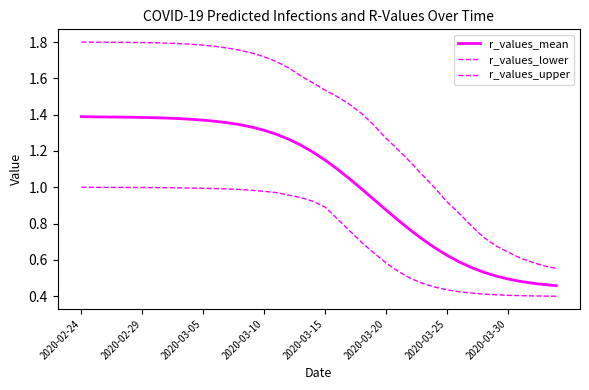

Reading left to right, what are all the values shown in this chart?

r_values_mean: 1.4	1.4	1.4	1.4	1.4	1.4	1.4	1.4	1.4	1.4	1.4	1.4	1.4	1.3	1.3	1.3	1.3	1.3	1.2	1.2	1.2	1.1	1.0	1.0	0.9	0.9	0.8	0.8	0.7	0.7	0.6	0.6	0.6	0.5	0.5	0.5	0.5	0.5	0.5	0.5
r_values_lower: 1.0	1.0	1.0	1.0	1.0	1.0	1.0	1.0	1.0	1.0	1.0	1.0	1.0	1.0	1.0	1.0	1.0	1.0	0.9	0.9	0.9	0.8	0.8	0.7	0.6	0.6	0.5	0.5	0.5	0.5	0.4	0.4	0.4	0.4	0.4	0.4	0.4	0.4	0.4	0.4
r_values_upper: 1.8	1.8	1.8	1.8	1.8	1.8	1.8	1.8	1.8	1.8	1.8	1.8	1.8	1.8	1.7	1.7	1.7	1.7	1.6	1.6	1.5	1.5	1.5	1.4	1.3	1.3	1.2	1.1	1.1	1.0	0.9	0.9	0.8	0.7	0.7	0.6	0.6	0.6	0.6	0.6